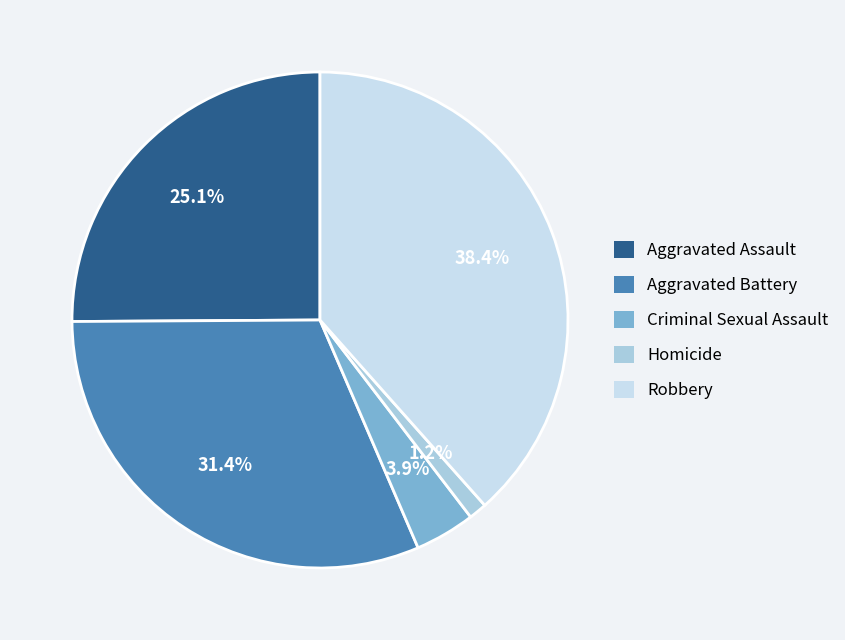

Is Aggravated Battery the majority of the pie?

No